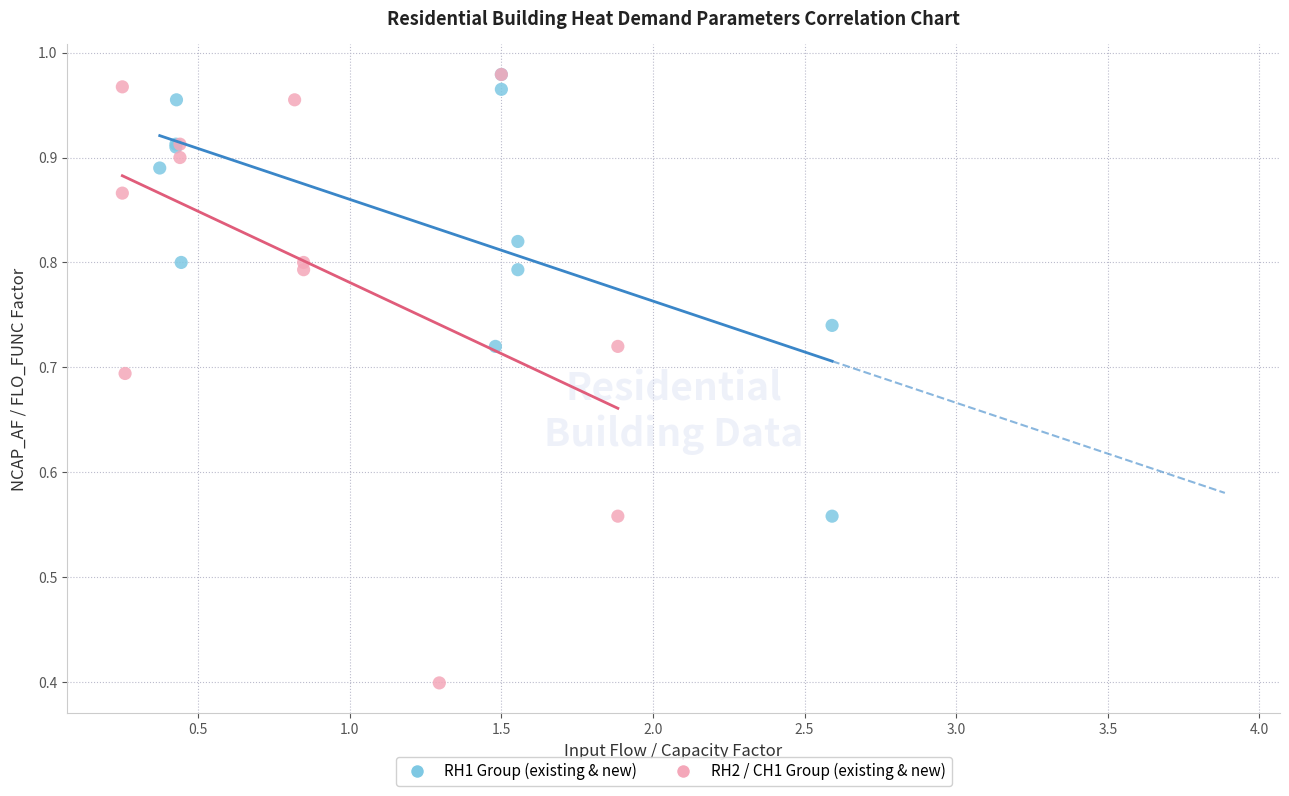

Which series reaches the minimum Y coordinate?

RH2 / CH1 Group (existing & new)